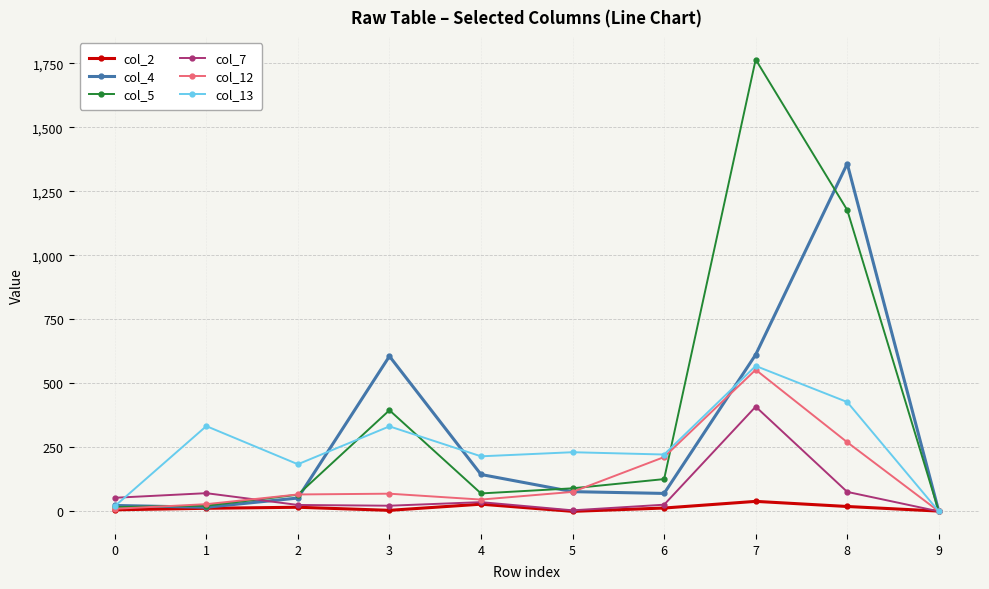

At which category is the sum across all series the highest?

7